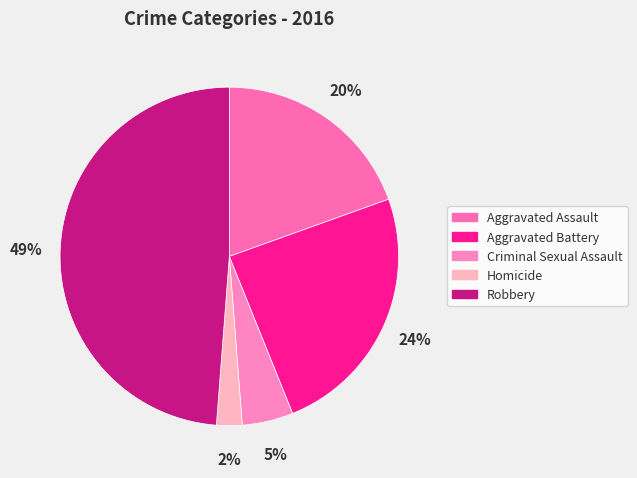

How many slices are in this pie chart?

5